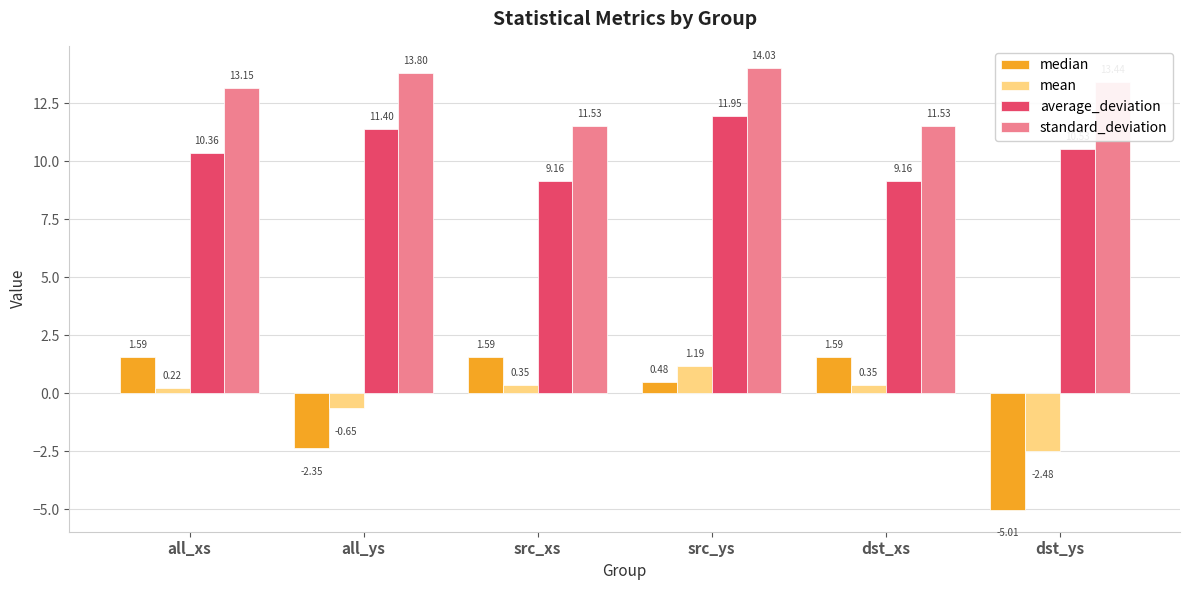

What is the total value across all series at dst_ys?

16.5